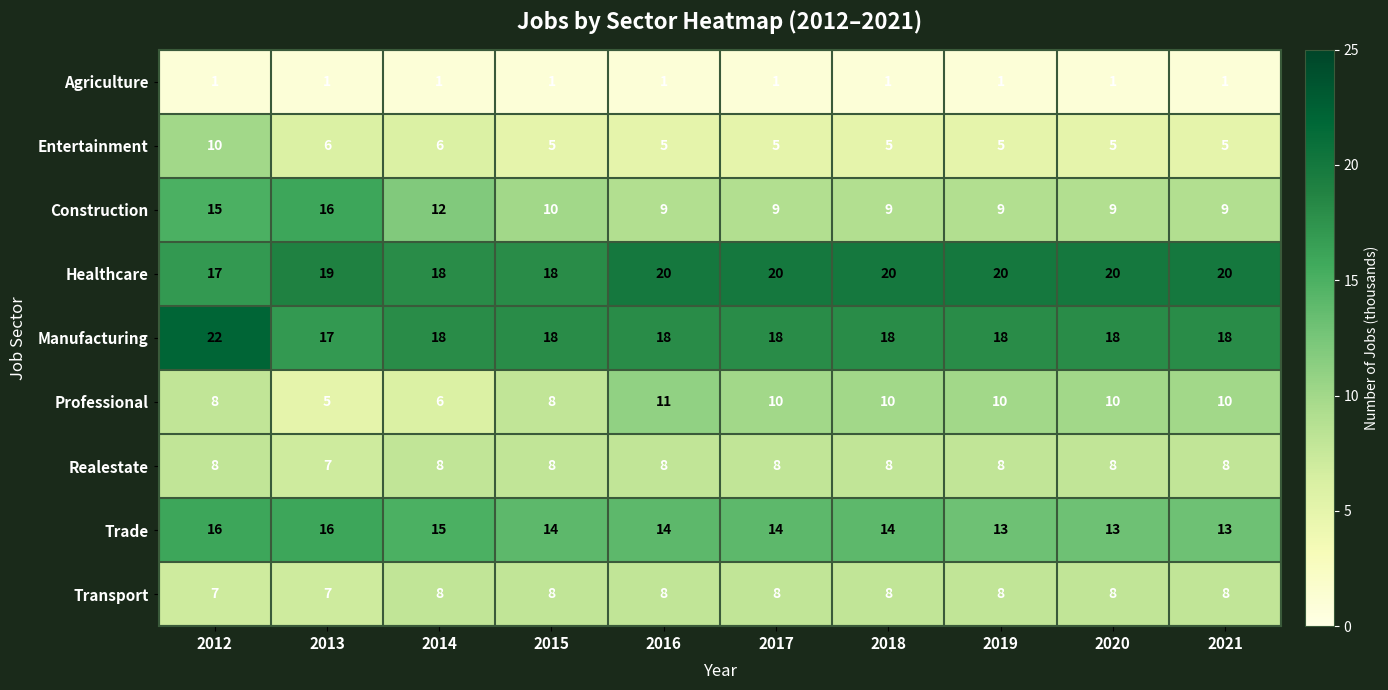

Which series changed the most between 2013 and 2017?

Construction